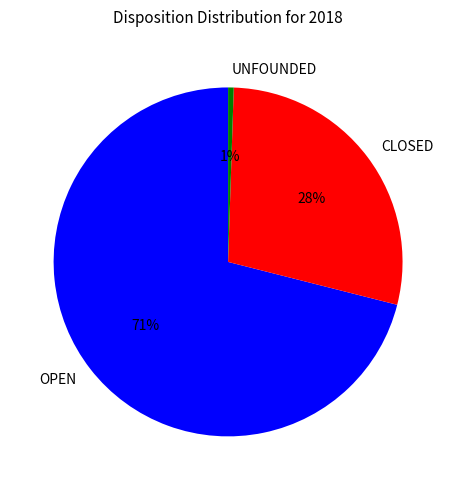

To the nearest percent, what is the average slice percentage?

33%